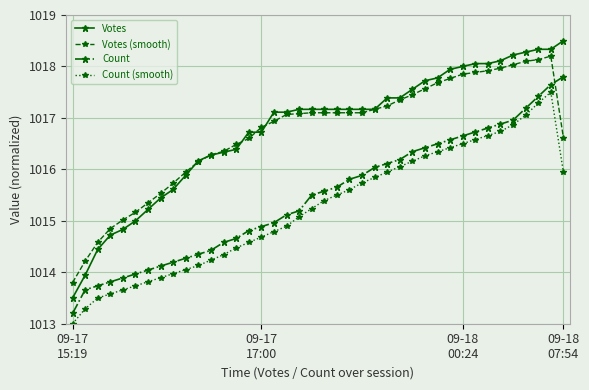

What is the difference between the maximum and second lowest values in the Count (smooth) series?

4.2